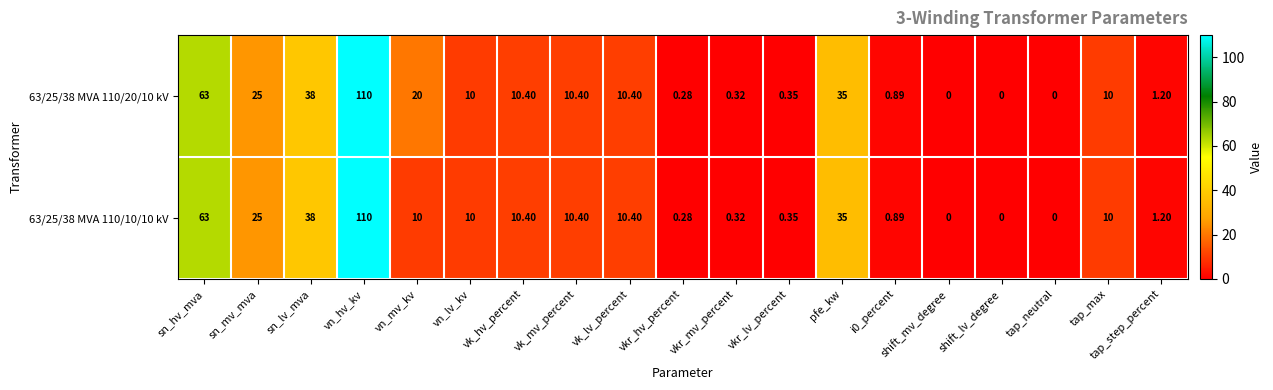

Which category has the highest value in the 63/25/38 MVA 110/10/10 kV series?

vn_hv_kv